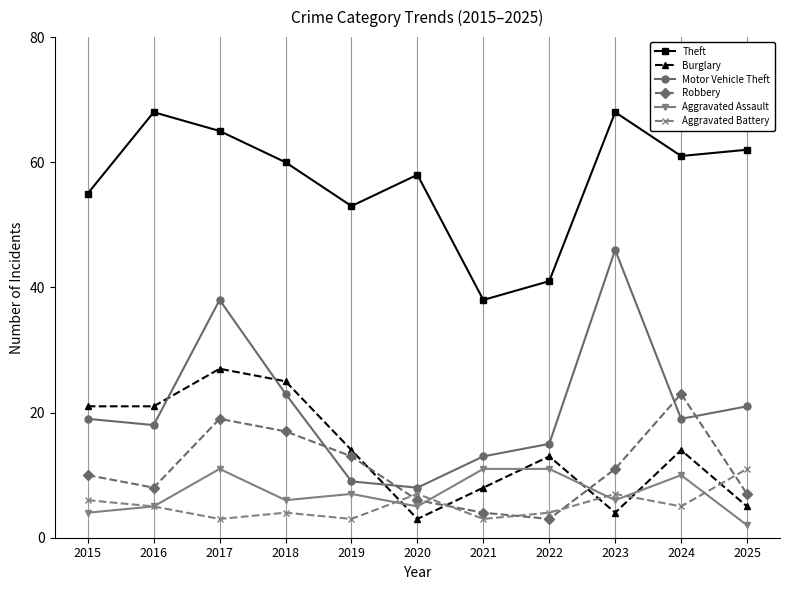

How many intersections are there between Motor Vehicle Theft and Robbery?

4